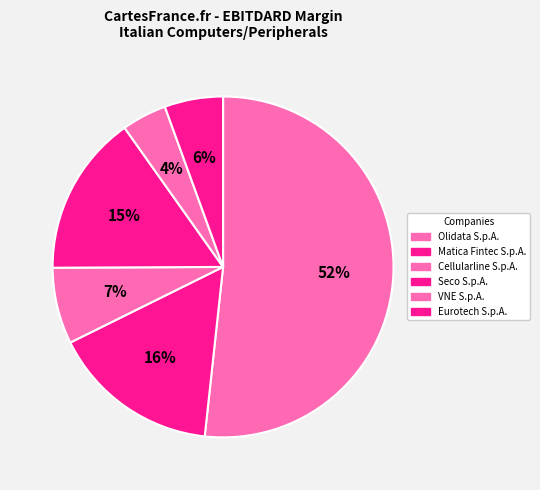

Is it true that Matica Fintec S.p.A. is 16% of the pie?

True